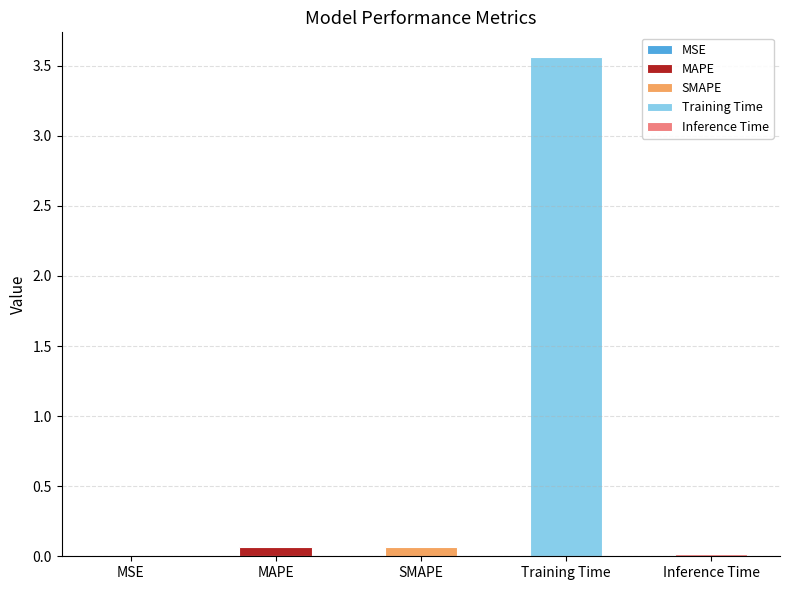

True or false: the data shows 0.1 at SMAPE.

True